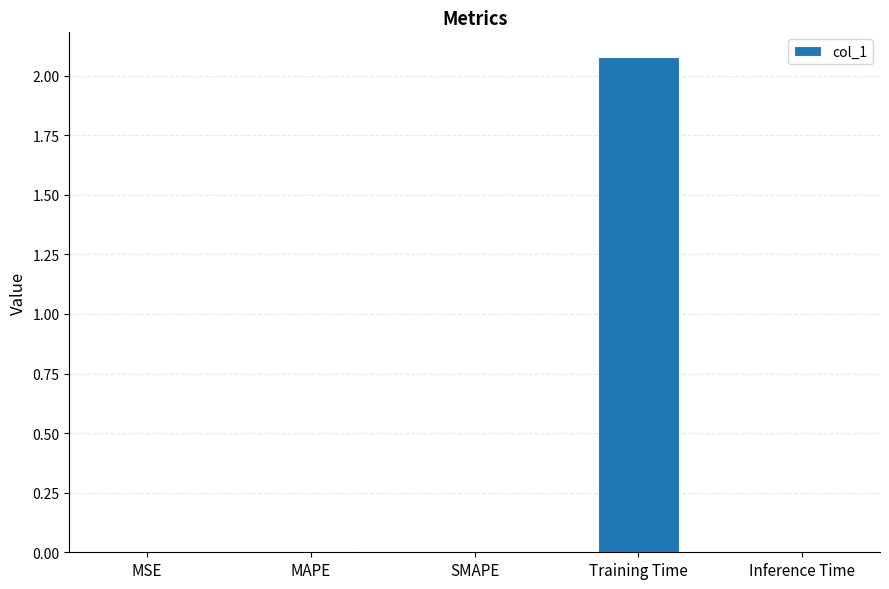

What is the average value?

0.4